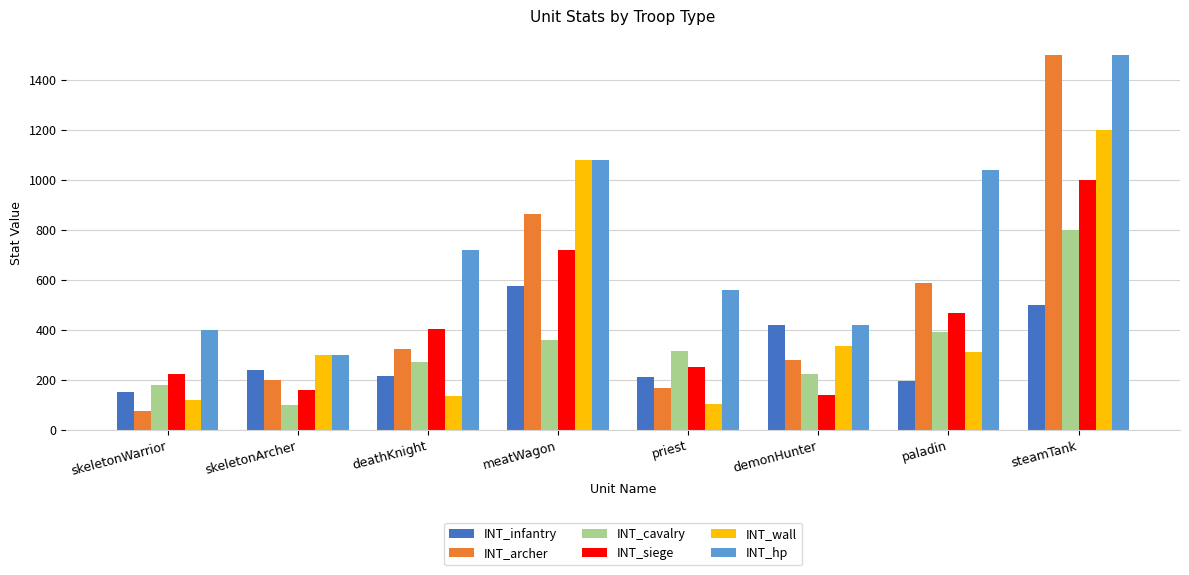

The INT_infantry series shows 726 at steamTank. True or false?

False